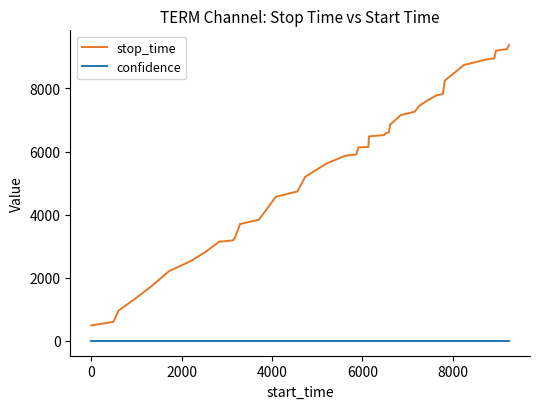

List the series in order of their peak value, lowest first.

confidence, stop_time